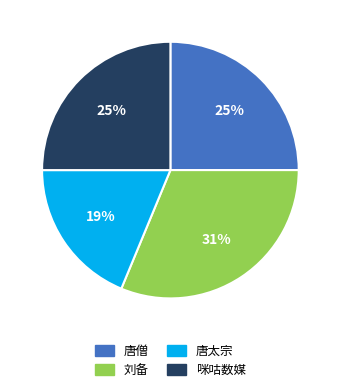

What is the ratio of the value at 咪咕数媒 to the value at 唐太宗?

1.3